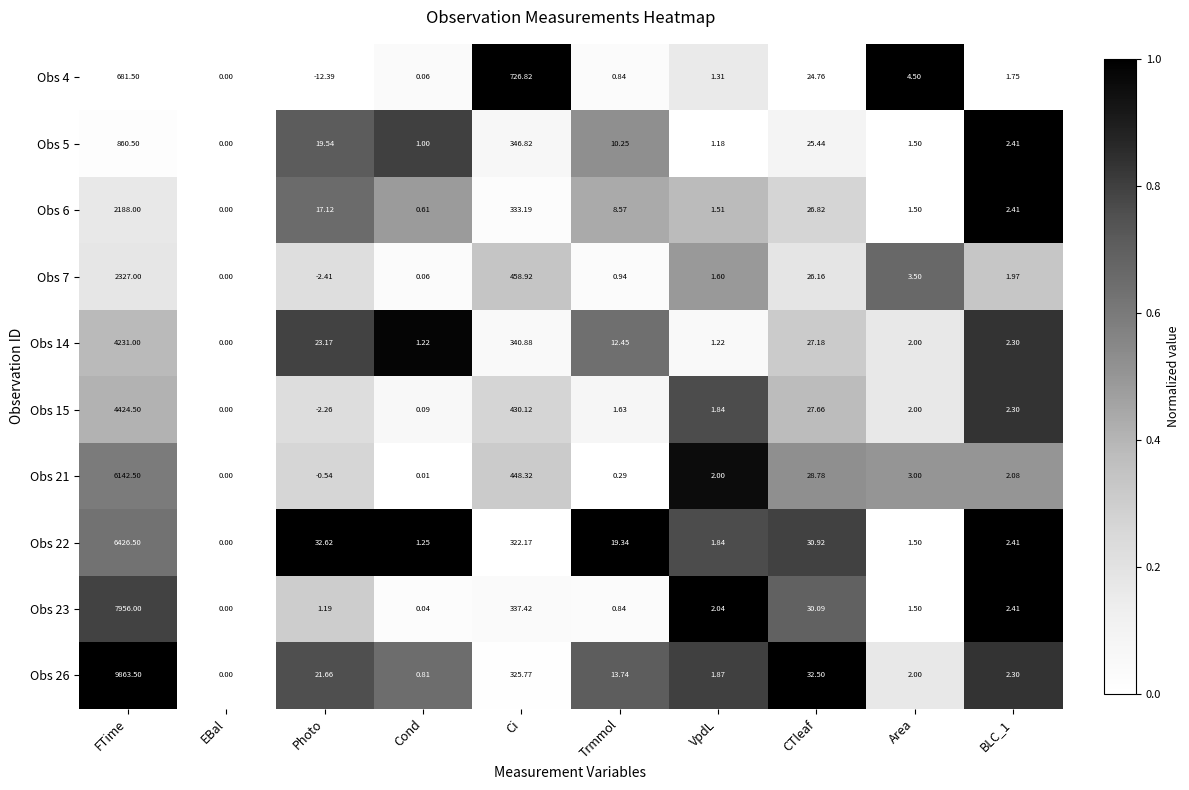

At which label does Obs 22 reach its peak?

FTime